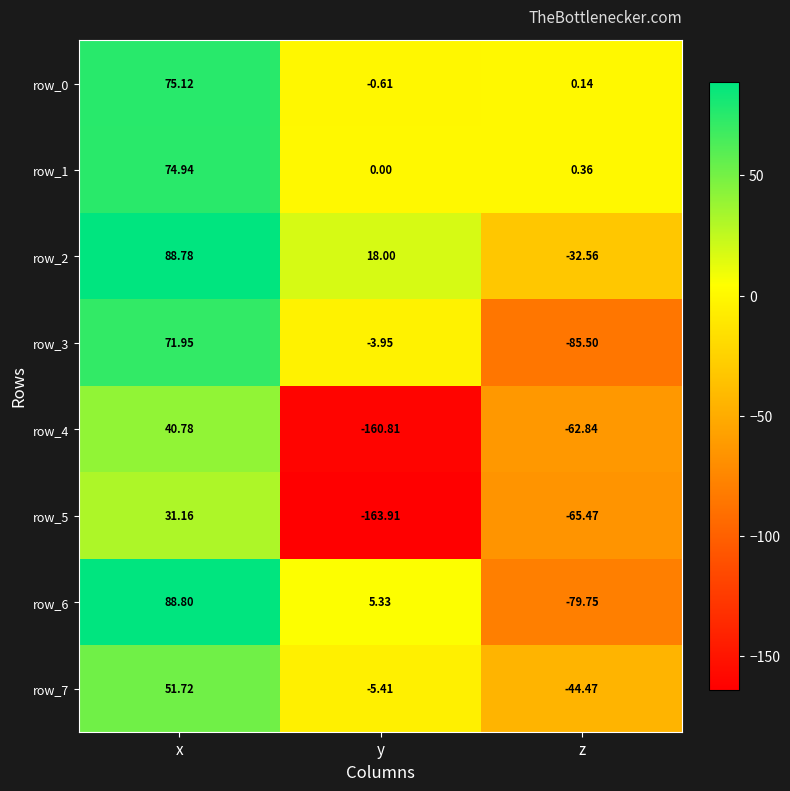

How many data points in row_7 are less than -5?

2